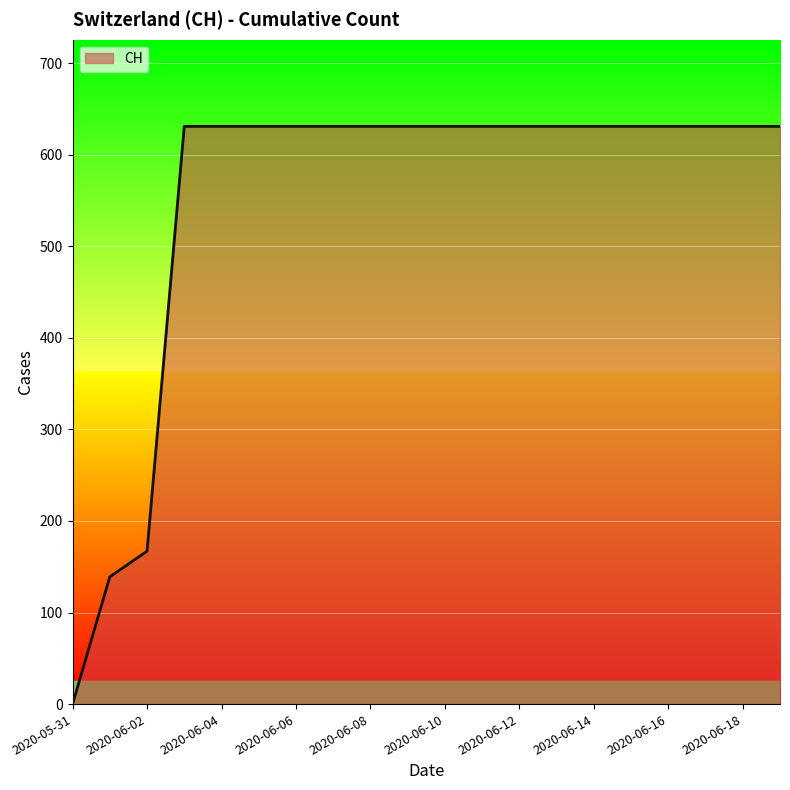

What is the maximum value shown in the chart?

631